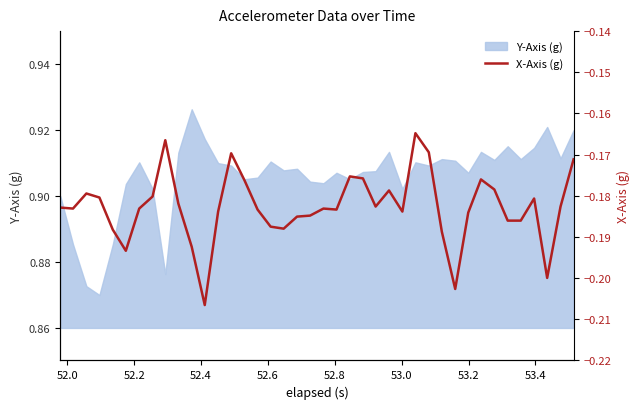

The chart shows a value of -0.0 at 39. True or false?

False